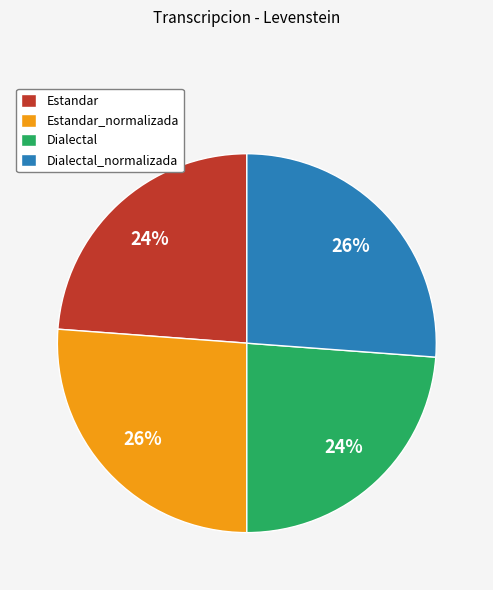

To the nearest percent, what portion does Estandar represent?

24%